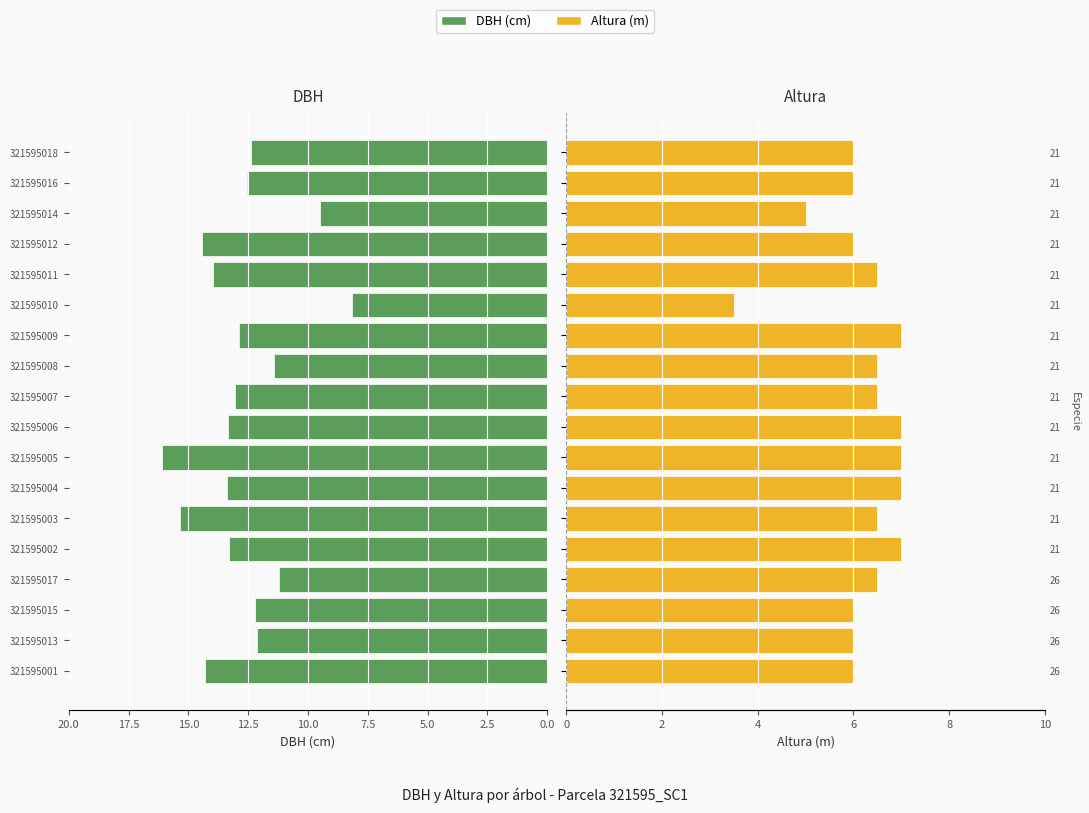

How many values in the Altura (m) series exceed 6?

10